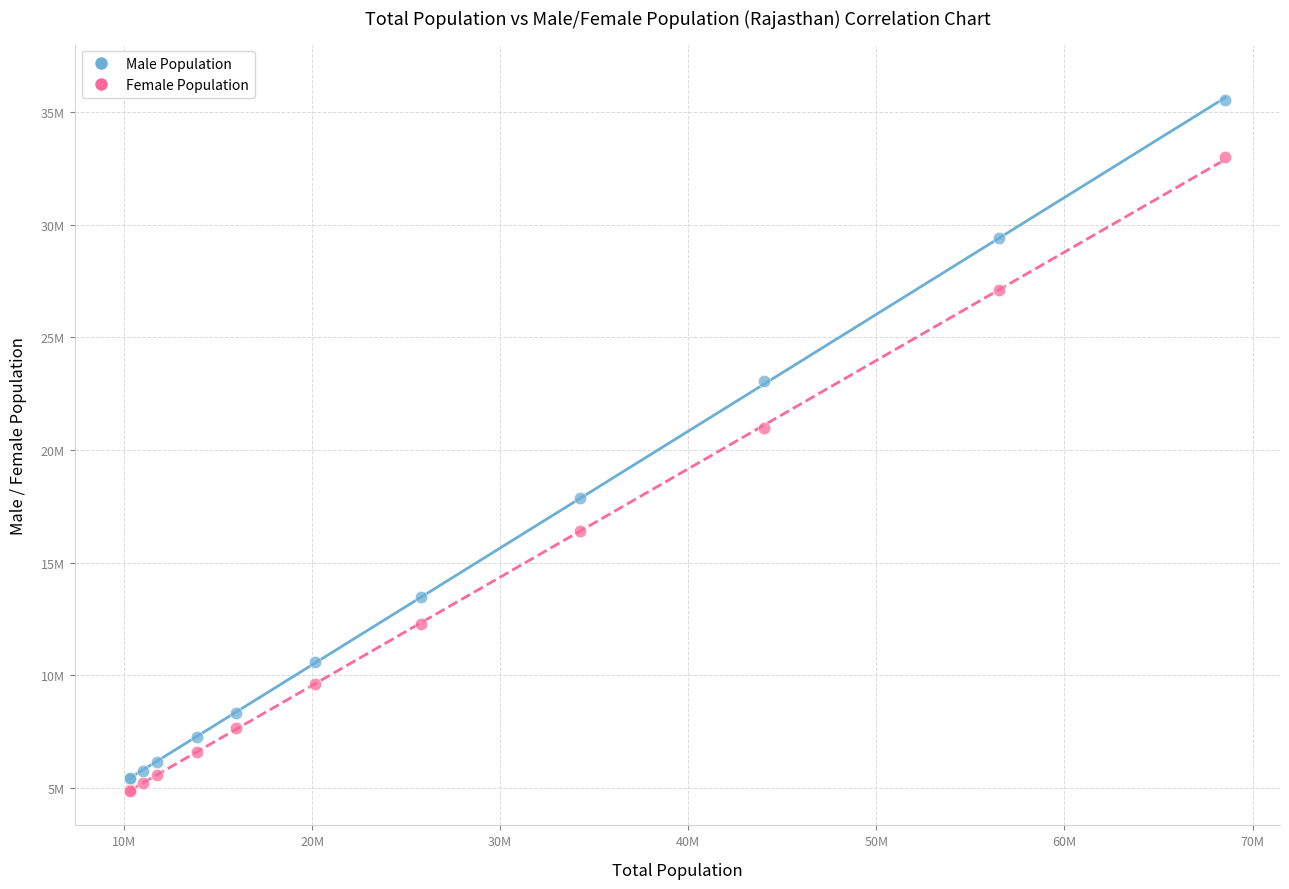

Which series reaches the minimum Y coordinate?

Female Population